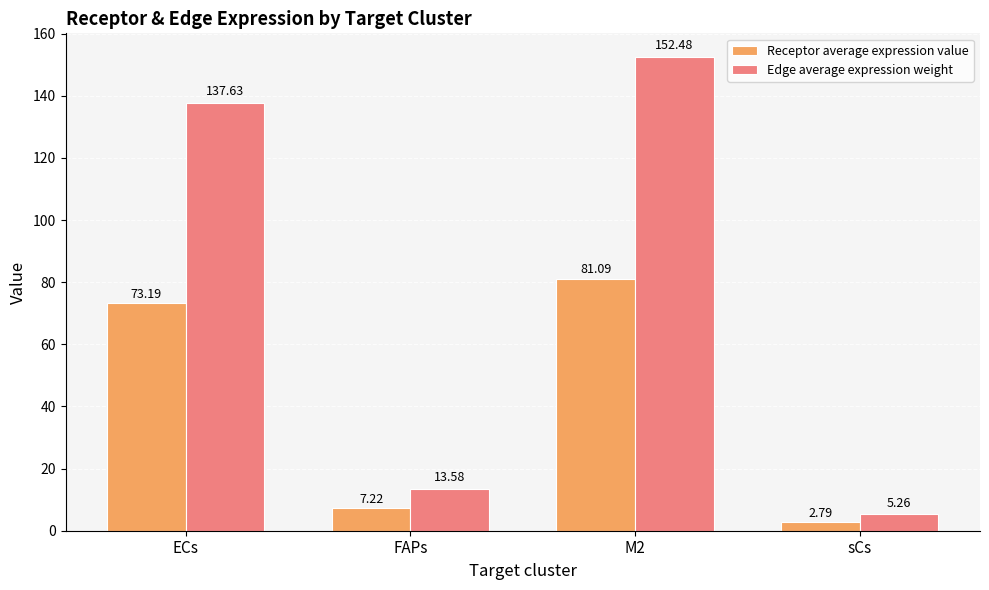

What is the difference between the highest and lowest values at sCs?

2.5